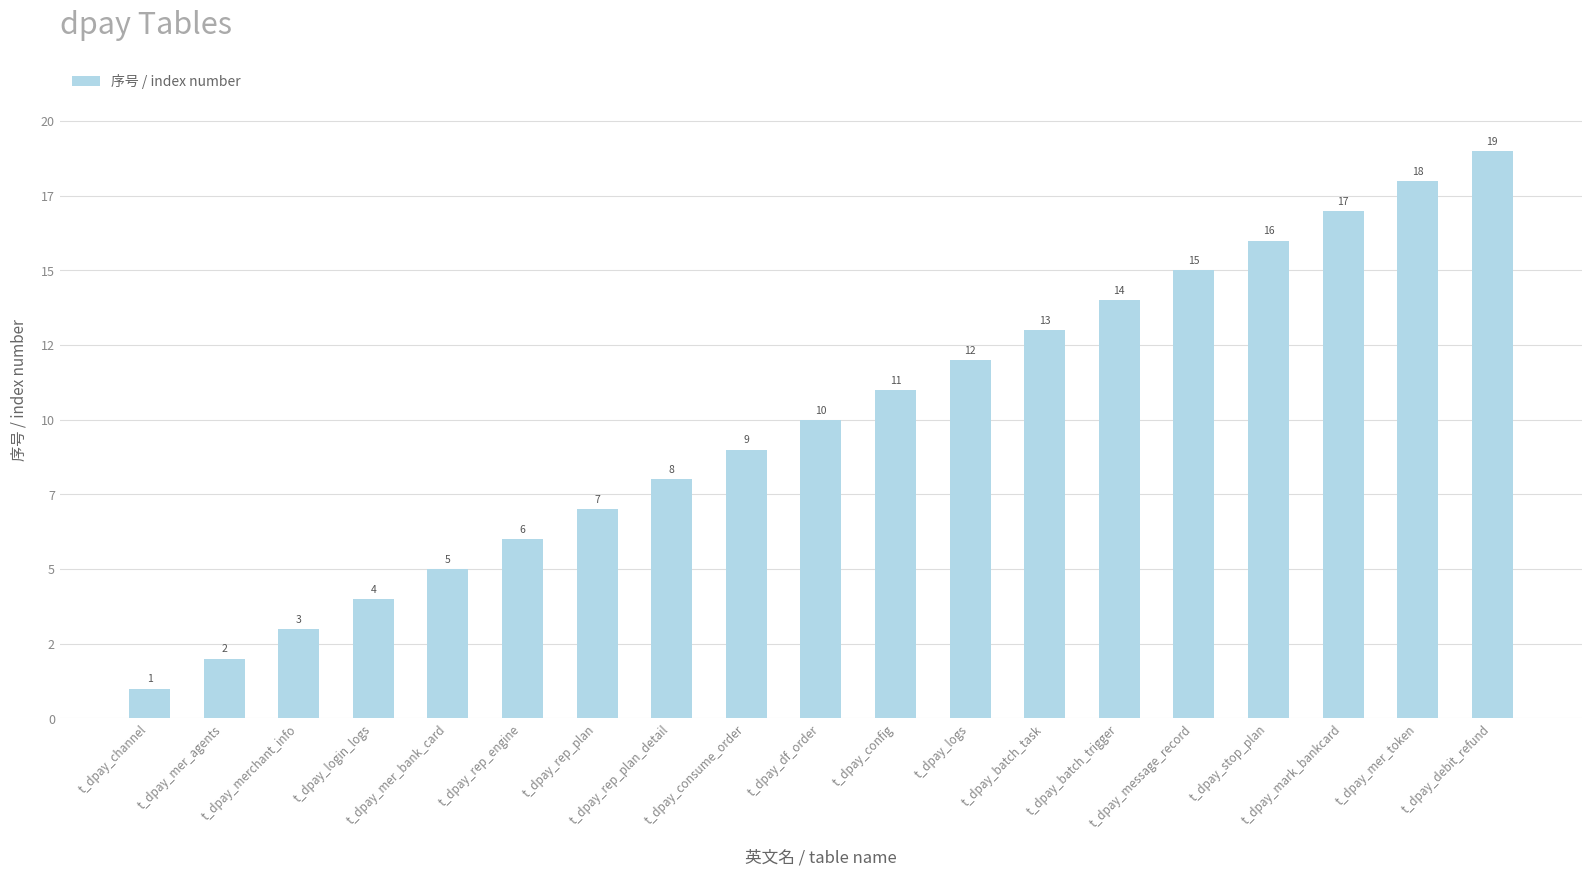

Reading right to left, list all the values displayed in this chart.

19	18	17	16	15	14	13	12	11	10	9	8	7	6	5	4	3	2	1